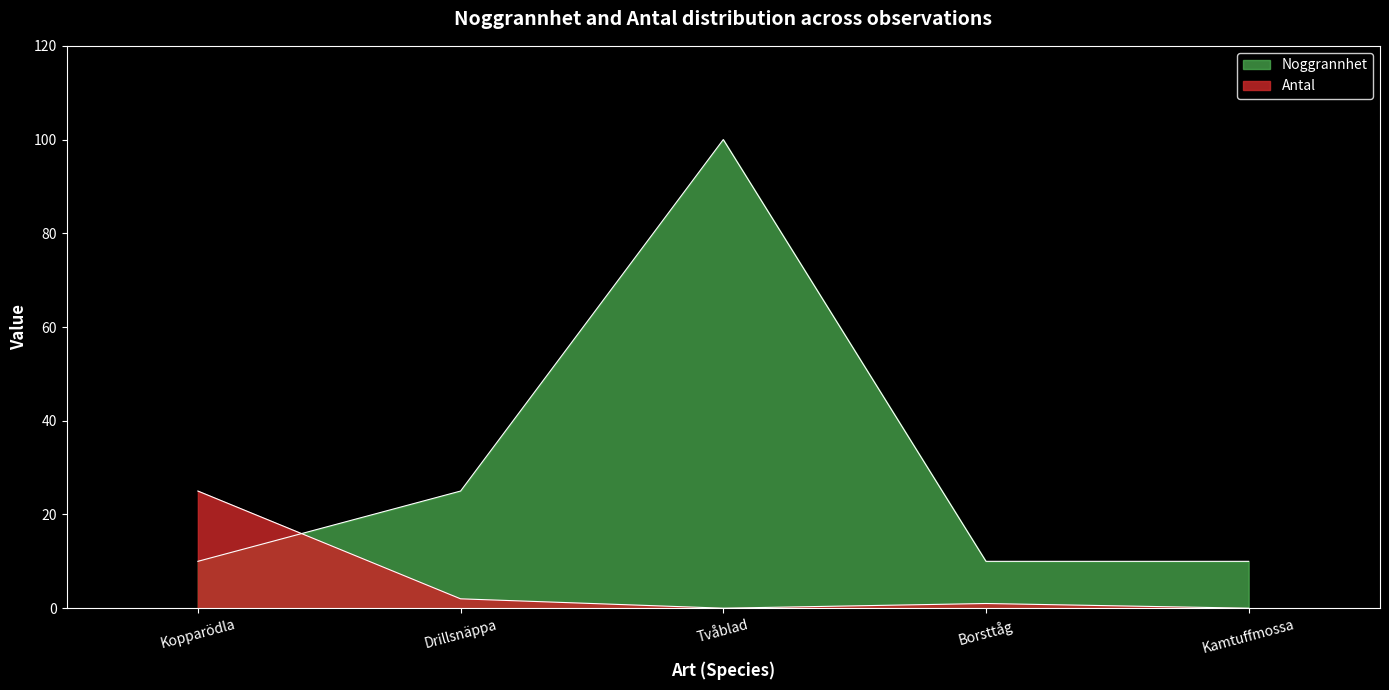

Reading right to left, list all the values displayed in this chart.

Noggrannhet: Kamtuffmossa=10	Borsttåg=10	Tvåblad=100	Drillsnäppa=25	Kopparödla=10
Antal: Kamtuffmossa=0	Borsttåg=1	Tvåblad=0	Drillsnäppa=2	Kopparödla=25